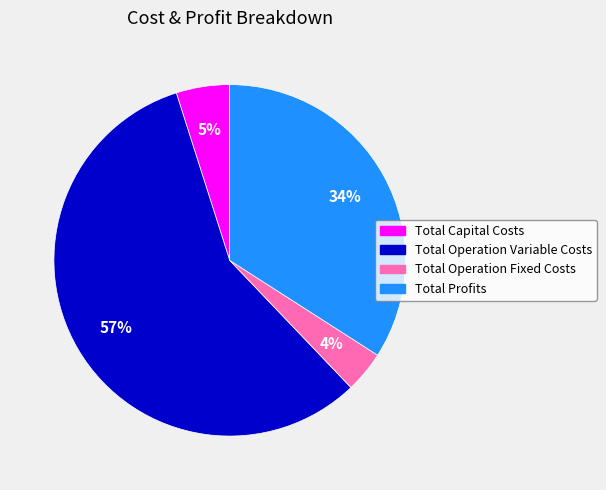

To the nearest percent, what percentage of the pie is Total Profits?

34%